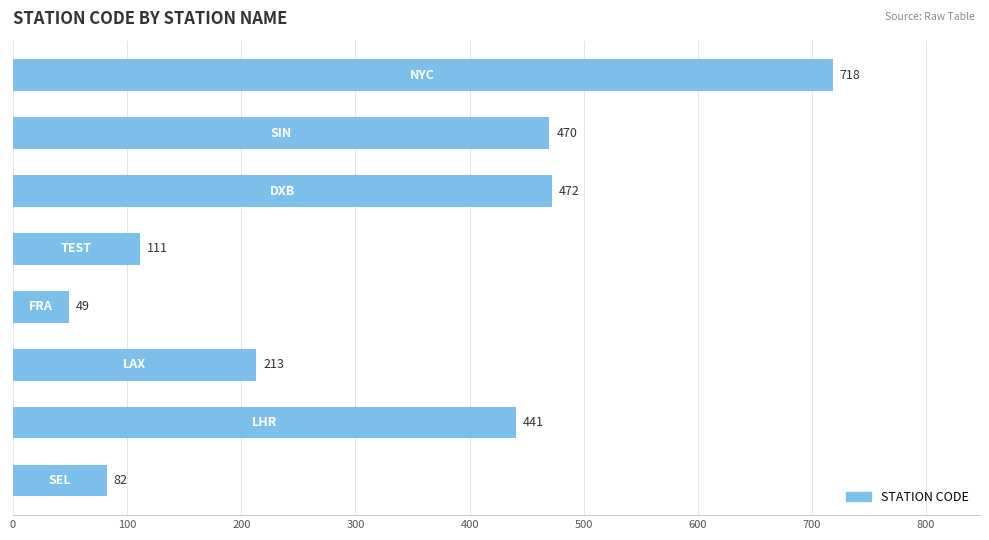

What is the smallest value displayed?

49